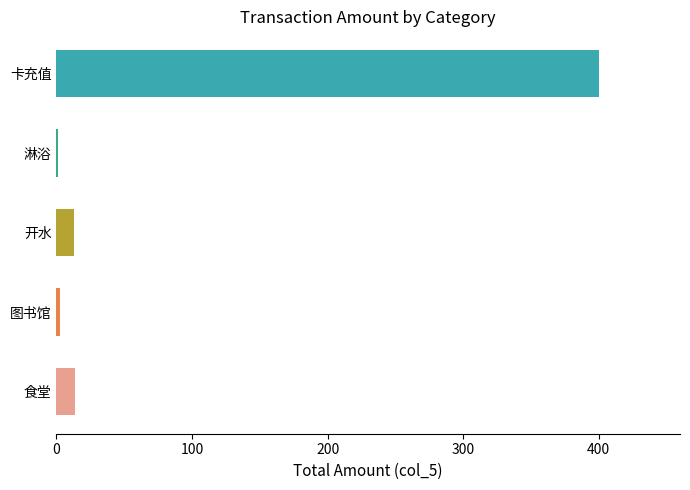

What is the approximate value at 食堂?

13.3